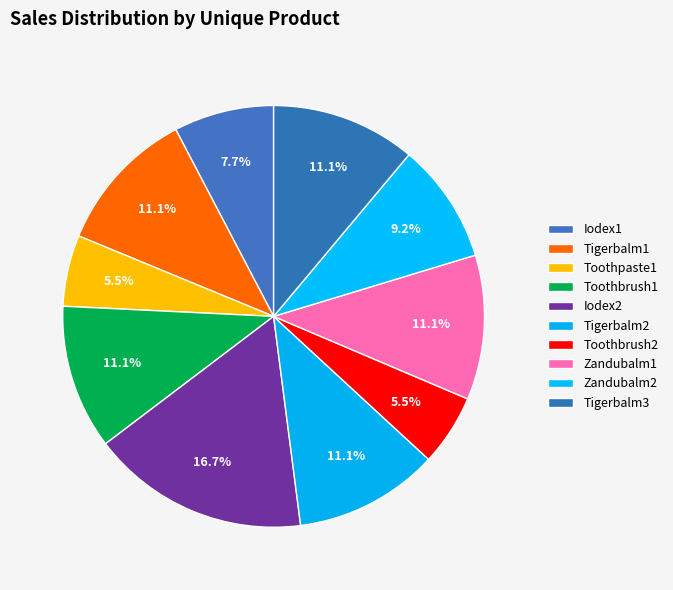

To the nearest percent, what portion does Toothpaste1 represent?

5%